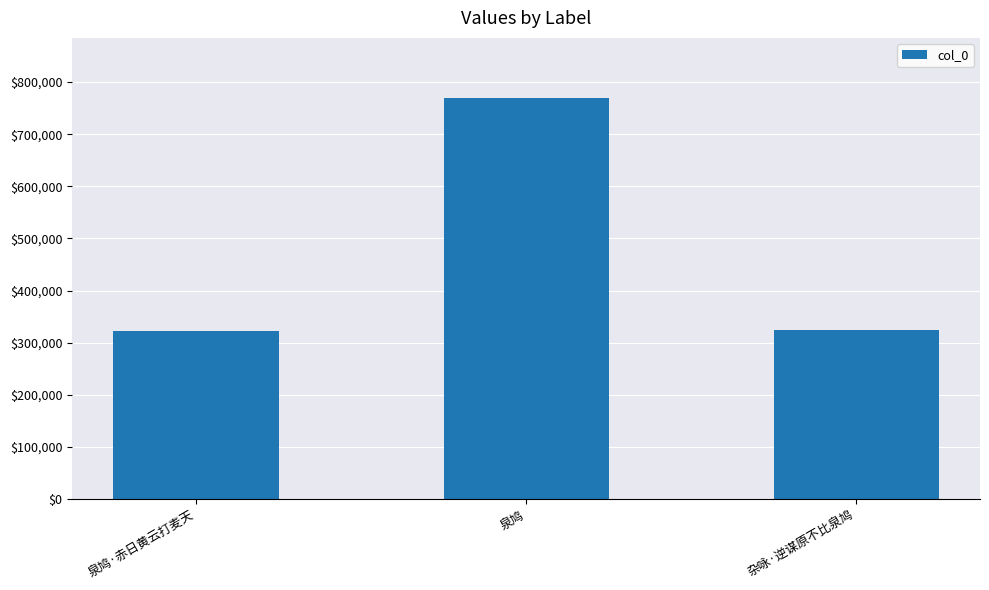

What is the value of the 2nd bar from the left?

769261